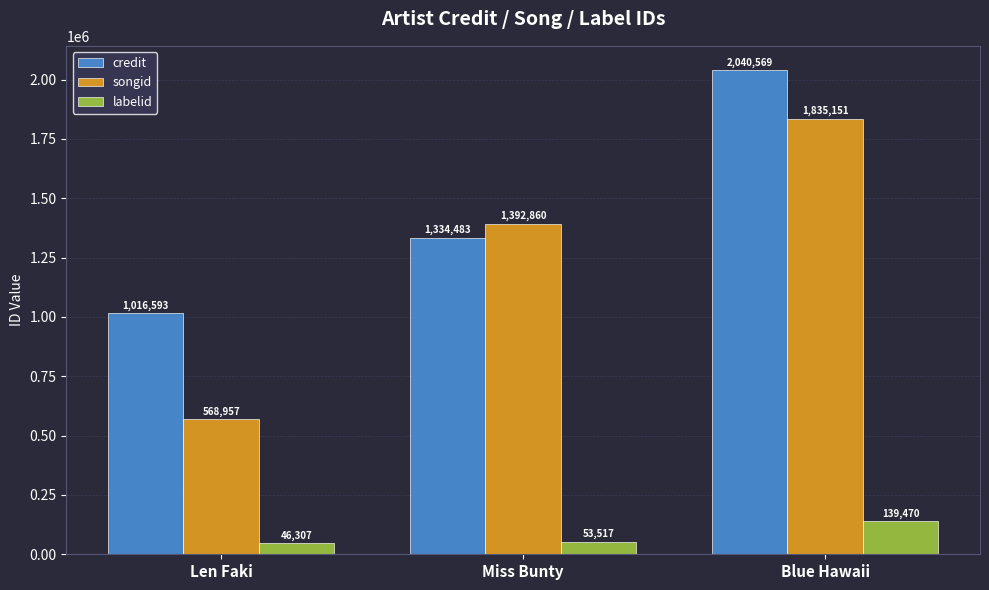

Where is credit nearest to the value 1528581?

Miss Bunty